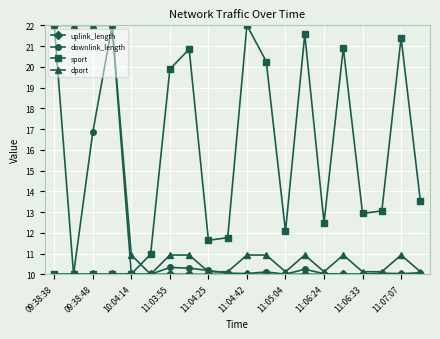

What are all the series names shown in the legend?

uplink_length, downlink_length, sport, dport